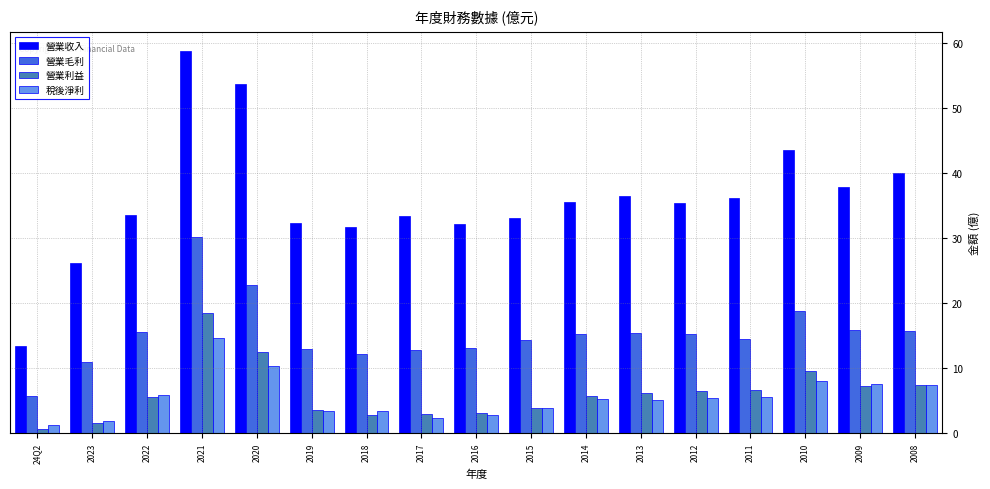

What is the approximate value of 營業收入 at 2018?

31.6